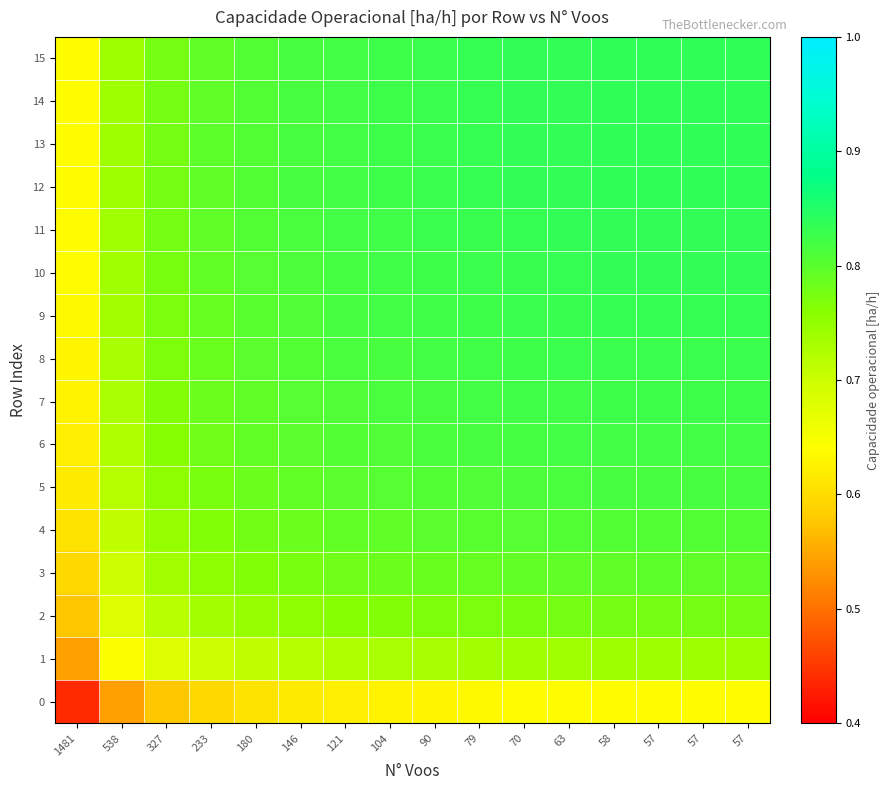

What is the difference between the highest and lowest values at 146?

0.2